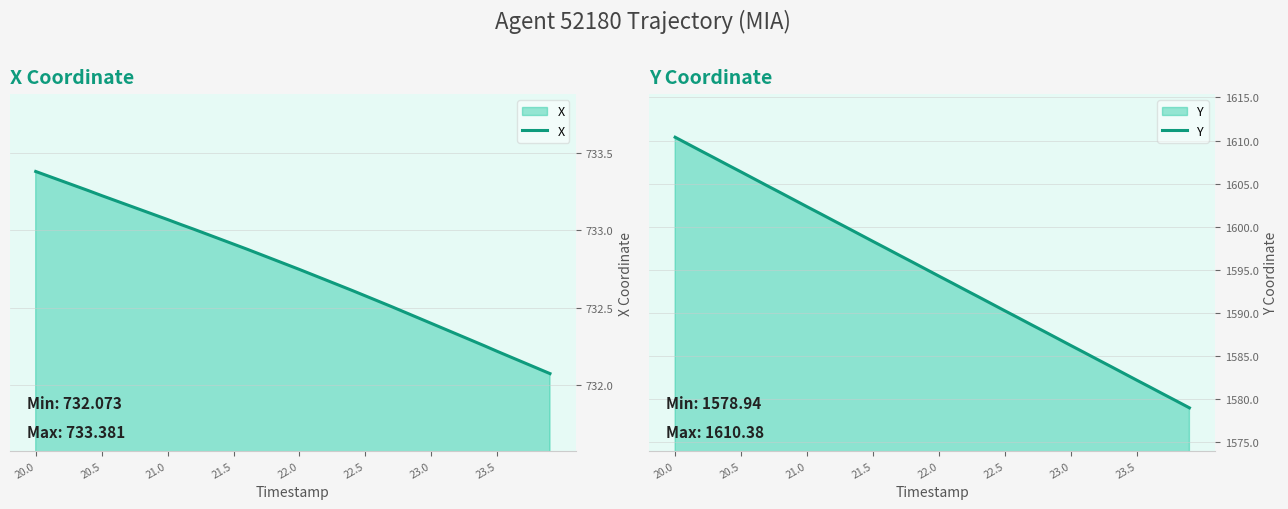

What is the sum of all Y values?

63786.3